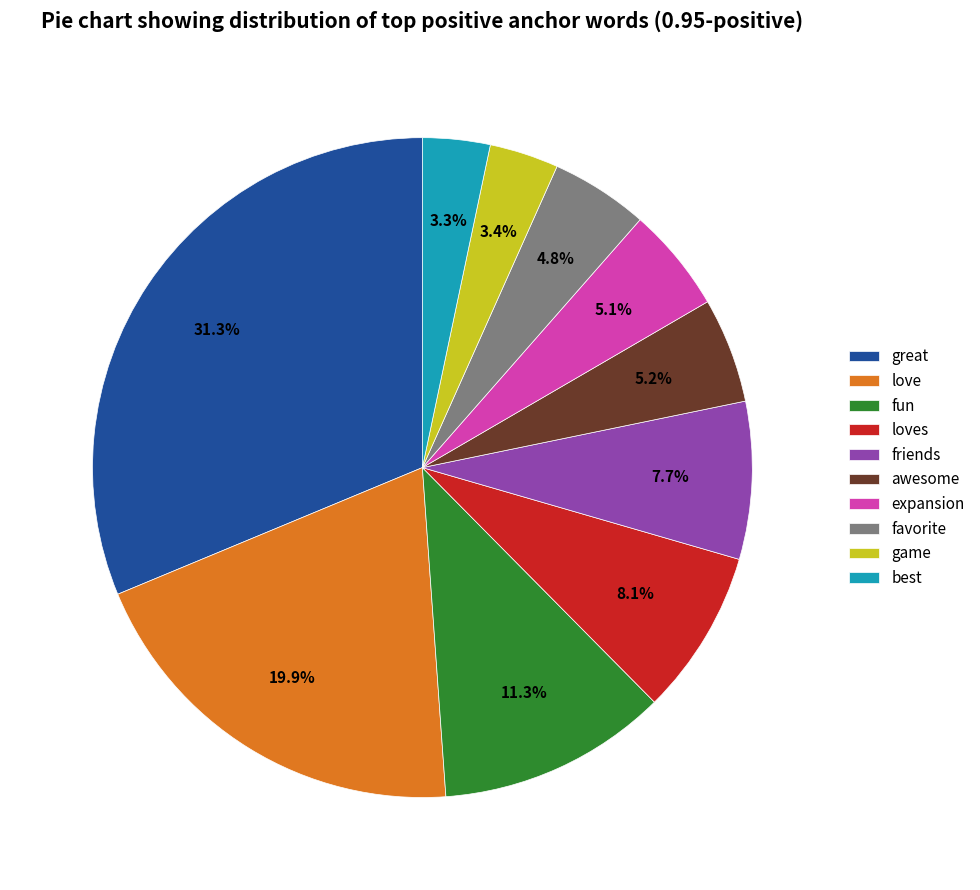

True or false: great accounts for 31% of the total.

True